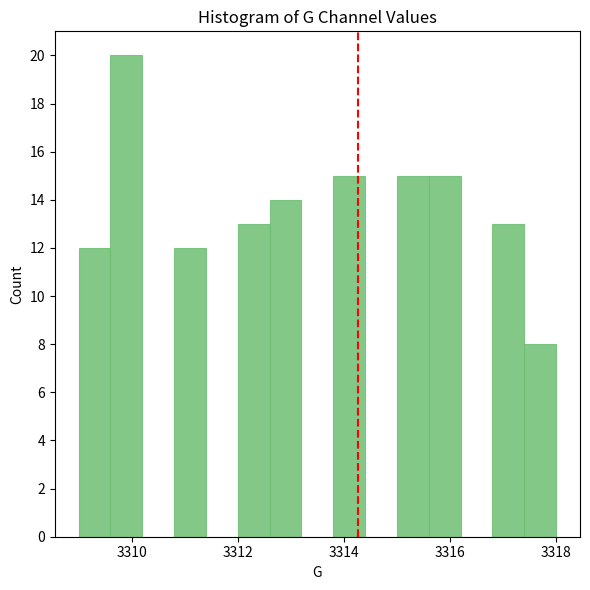

Read against the x-axis, roughly where is the centre of the tallest bar?

3310.0